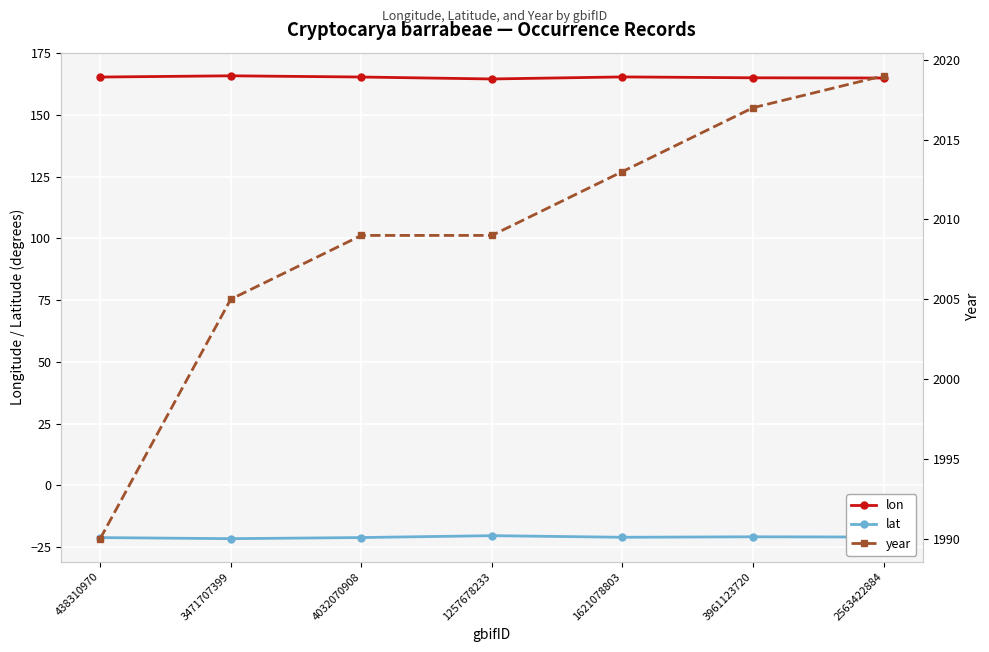

What is the total value across all series at 3471707399?

2149.2